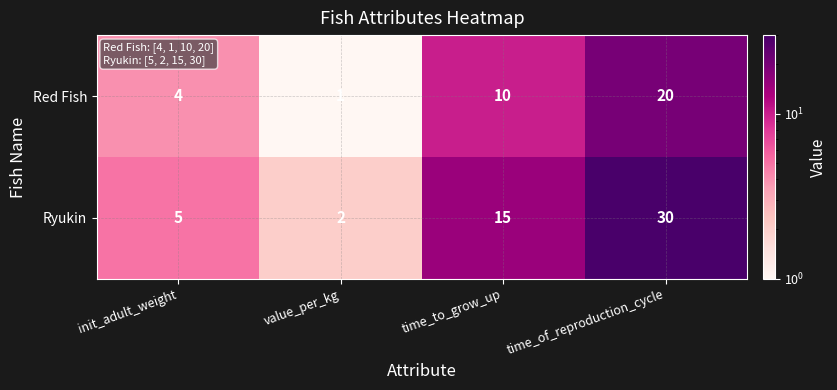

Between value_per_kg and time_to_grow_up, which series saw the biggest shift?

Ryukin